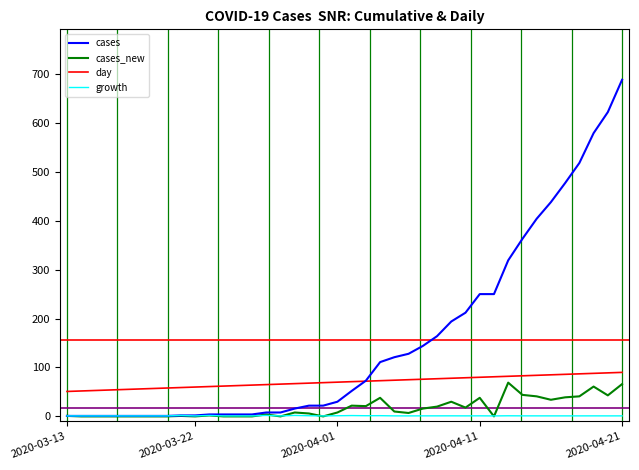

What are all the series names shown in the legend?

cases, cases_new, day, growth